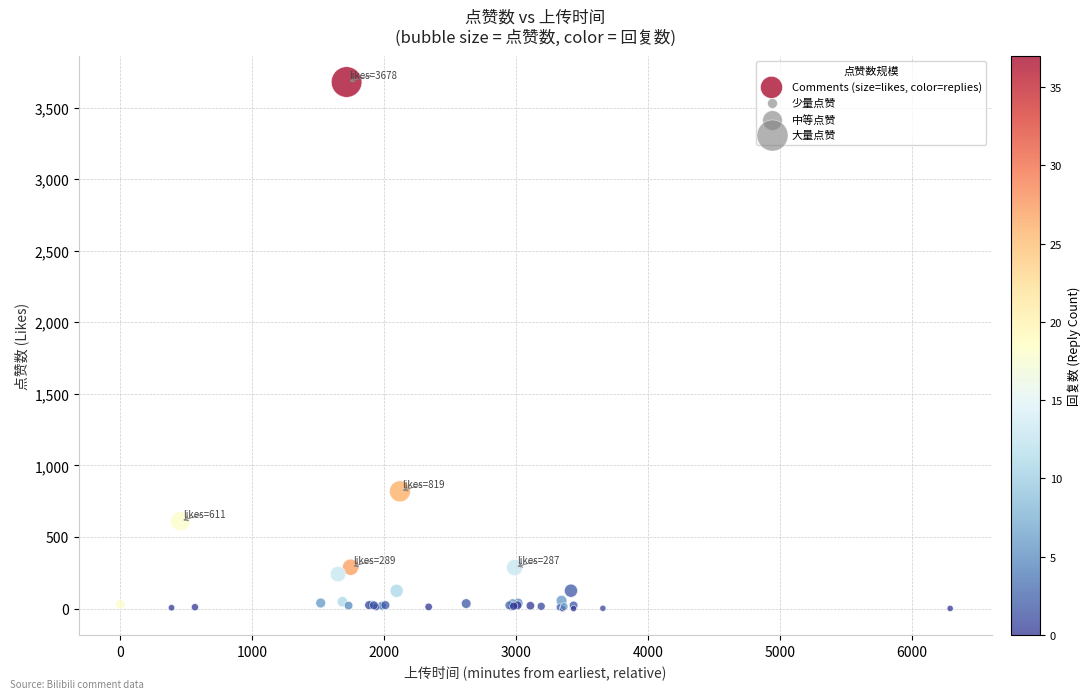

What Y value in the scatter plot is closest to 1839?

819